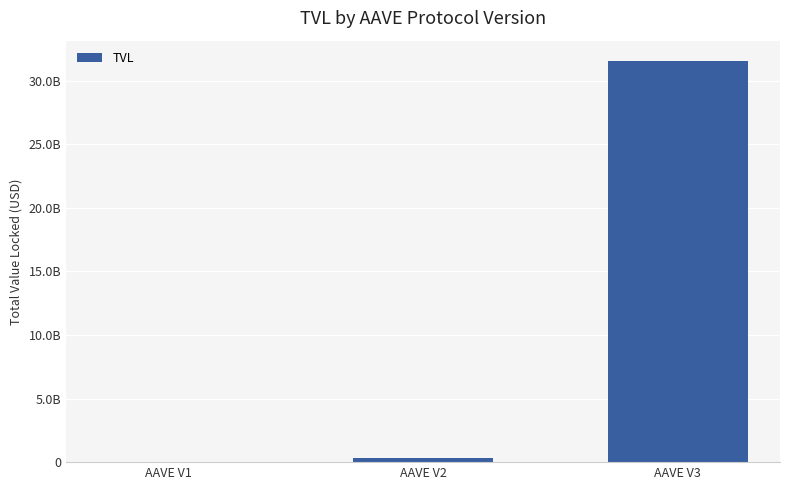

Reading left to right, what are all the values shown in this chart?

13888135.7	329167732.4	31566469214.9